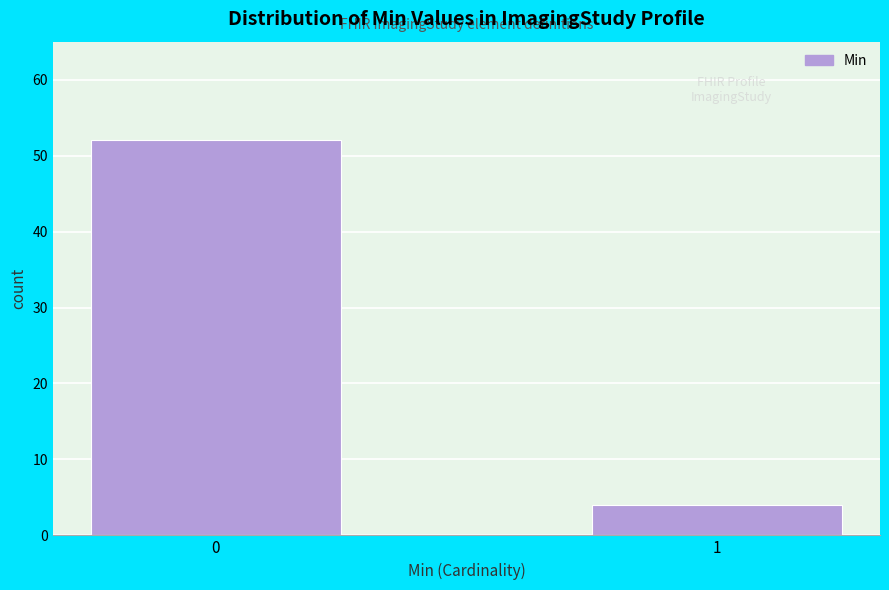

Reading left to right, what are all the values shown in this chart?

0=52	1=4